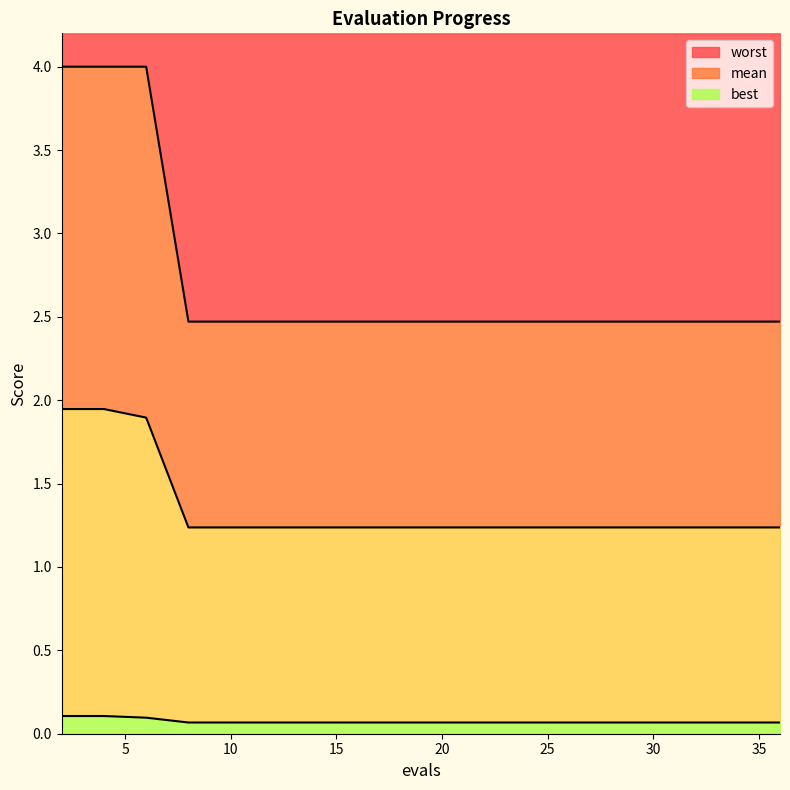

The value of worst at 20 is 3.6. True or false?

False